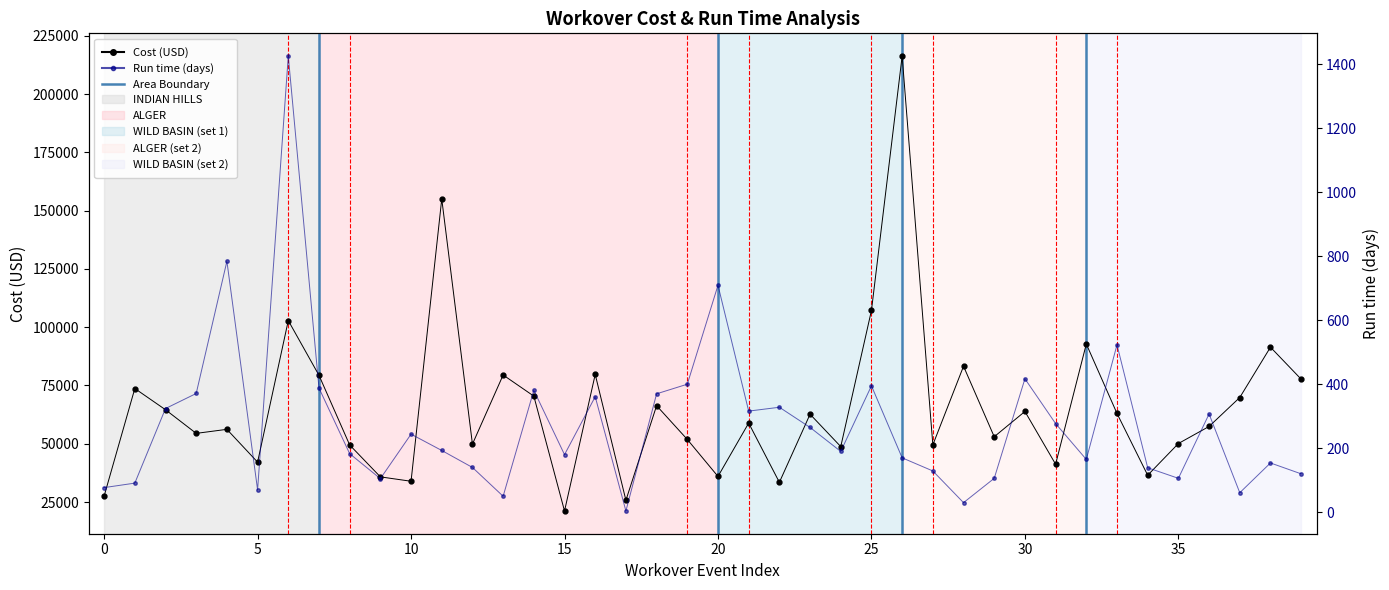

What is the spread (max minus min) of values at 29?

52899.7